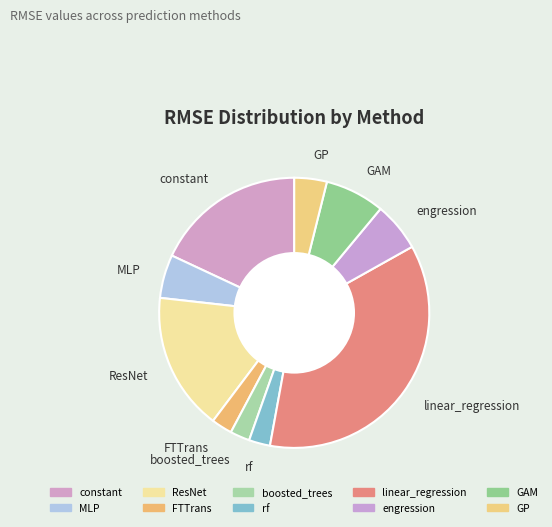

Between MLP and FTTrans, which is larger?

MLP